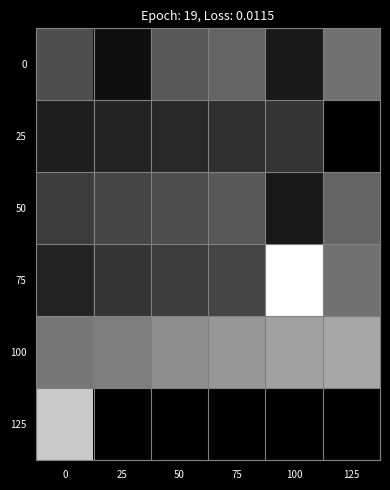

How many data points in 100 are less than 355?

3